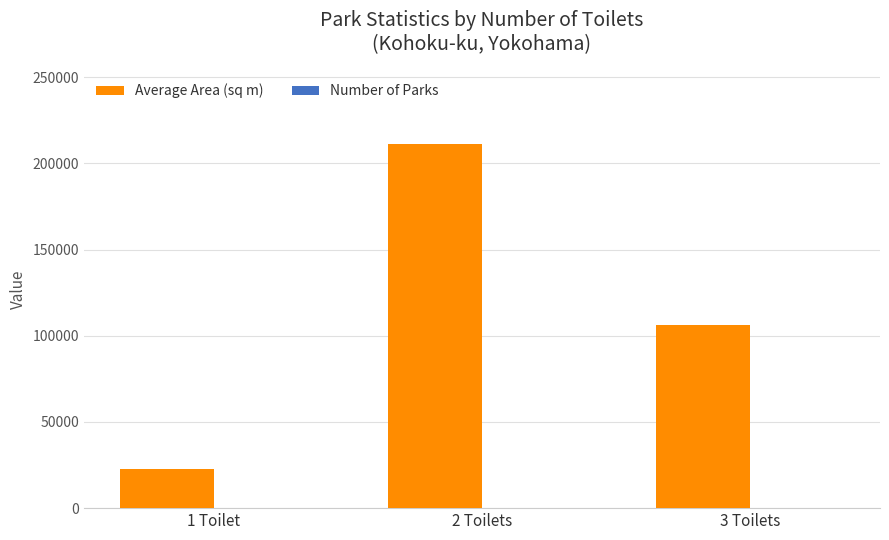

What is the greatest value displayed?

211289.5